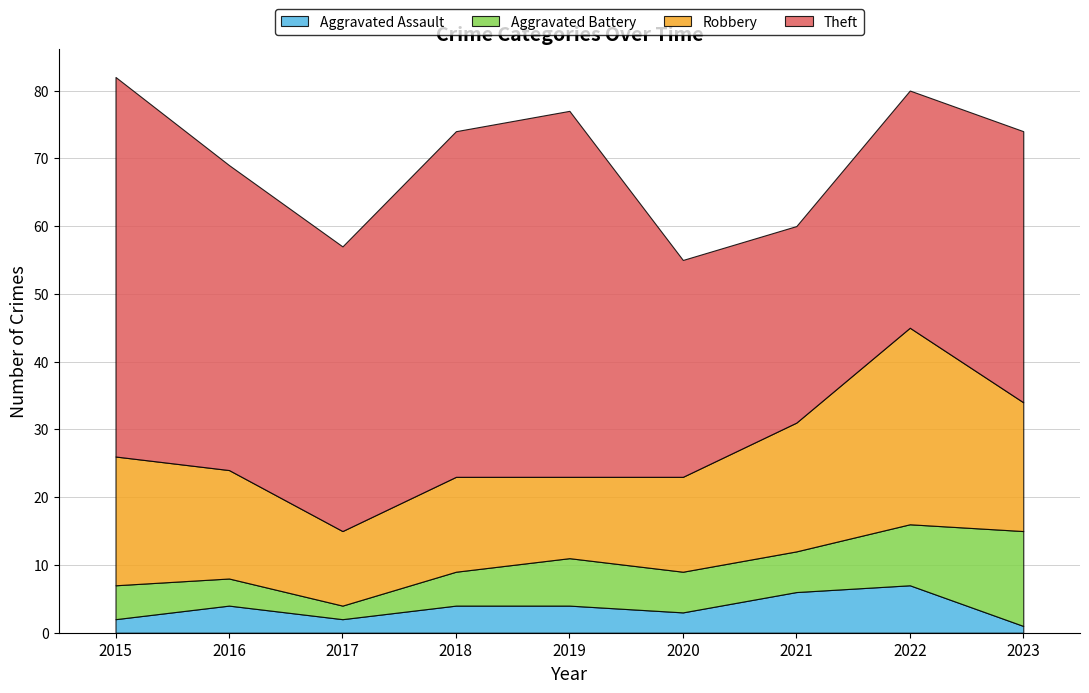

At which category is the sum across all series the highest?

2015